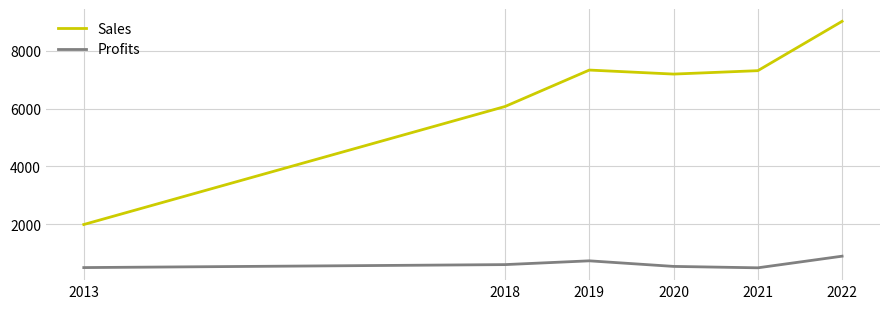

Which category has the lowest value in the Sales series?

2013